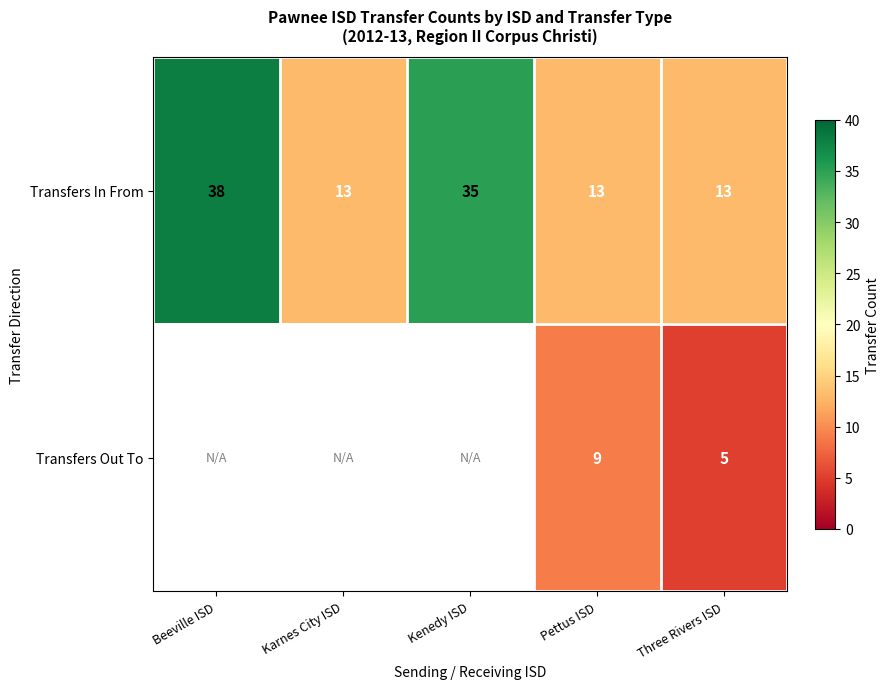

True or false: Transfers In From has a value of 8 at Pettus ISD.

False